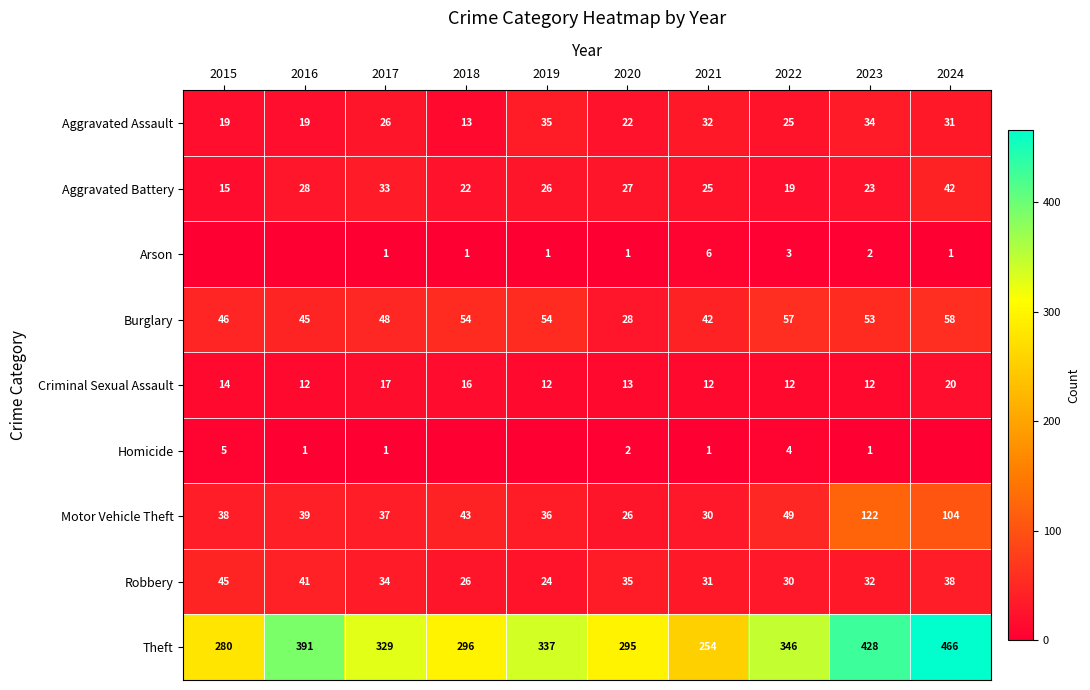

Which category has the highest value across all series?

2024